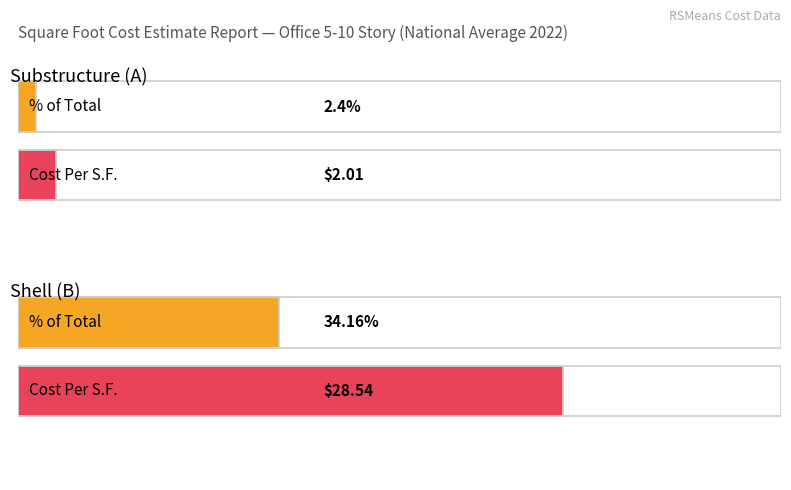

Is it true that Average utilization equals 3.6 at Substructure (A)?

False